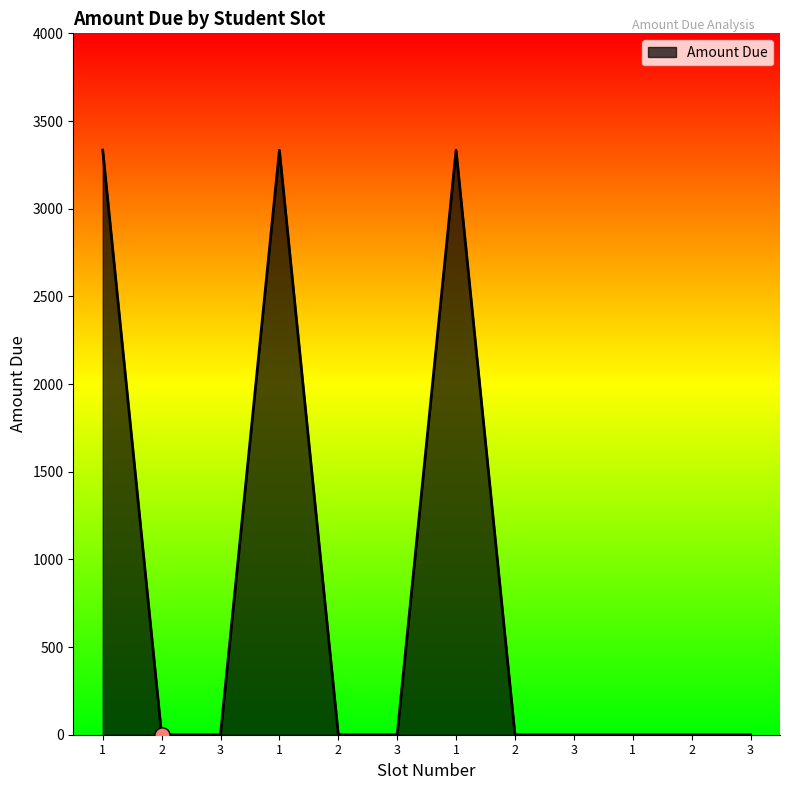

Is this an area chart (filled region under the line)?

Yes